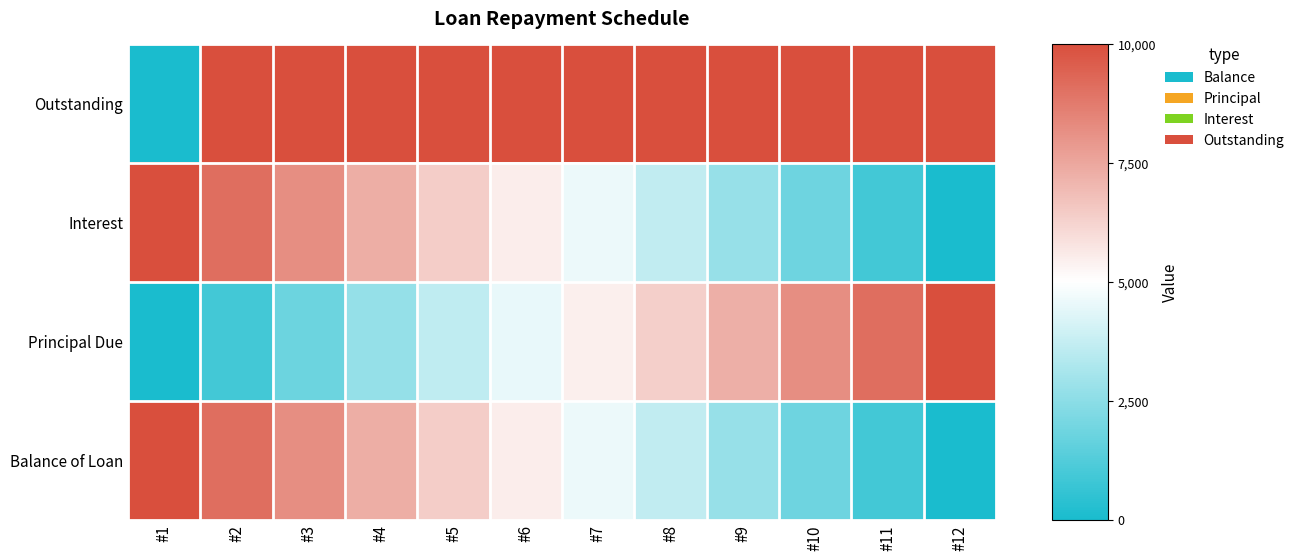

Reading left to right, what are all the values shown in this chart?

Balance of Loan: #1=1.0	#2=0.9	#3=0.8	#4=0.7	#5=0.6	#6=0.5	#7=0.5	#8=0.4	#9=0.3	#10=0.2	#11=0.1	#12=0.0
Principal Due: #1=0.0	#2=0.1	#3=0.2	#4=0.3	#5=0.4	#6=0.5	#7=0.5	#8=0.6	#9=0.7	#10=0.8	#11=0.9	#12=1.0
Interest: #1=1.0	#2=0.9	#3=0.8	#4=0.7	#5=0.6	#6=0.5	#7=0.5	#8=0.4	#9=0.3	#10=0.2	#11=0.1	#12=0.0
Outstanding: #1=0.0	#2=1.0	#3=1.0	#4=1.0	#5=1.0	#6=1.0	#7=1.0	#8=1.0	#9=1.0	#10=1.0	#11=1.0	#12=1.0